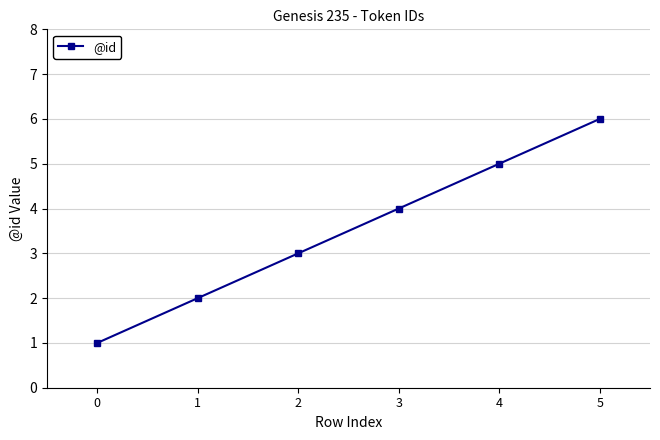

The chart shows a value of 6 at 5. True or false?

True